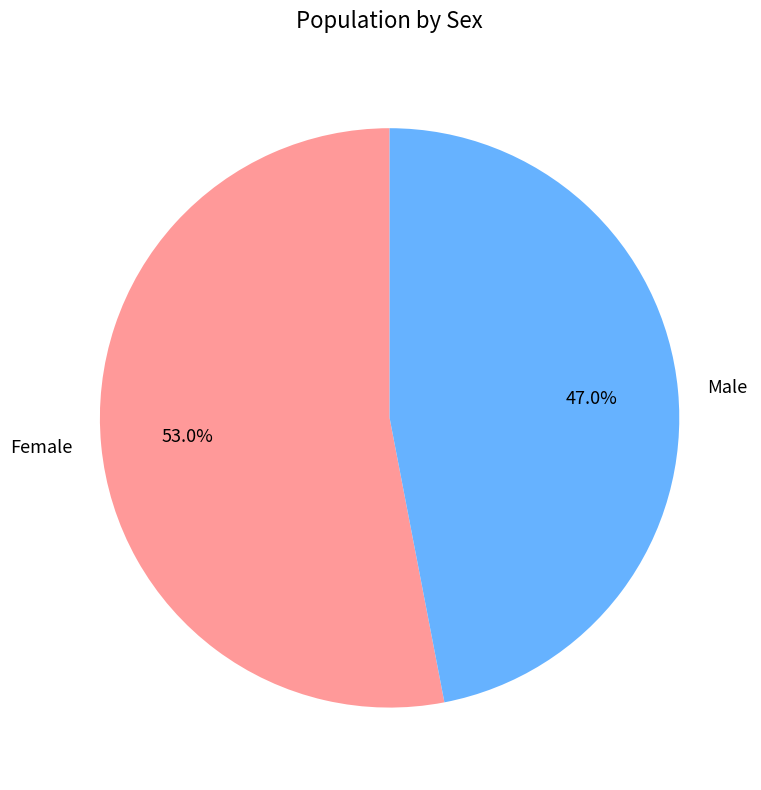

To the nearest percent, what is the average slice percentage?

50%